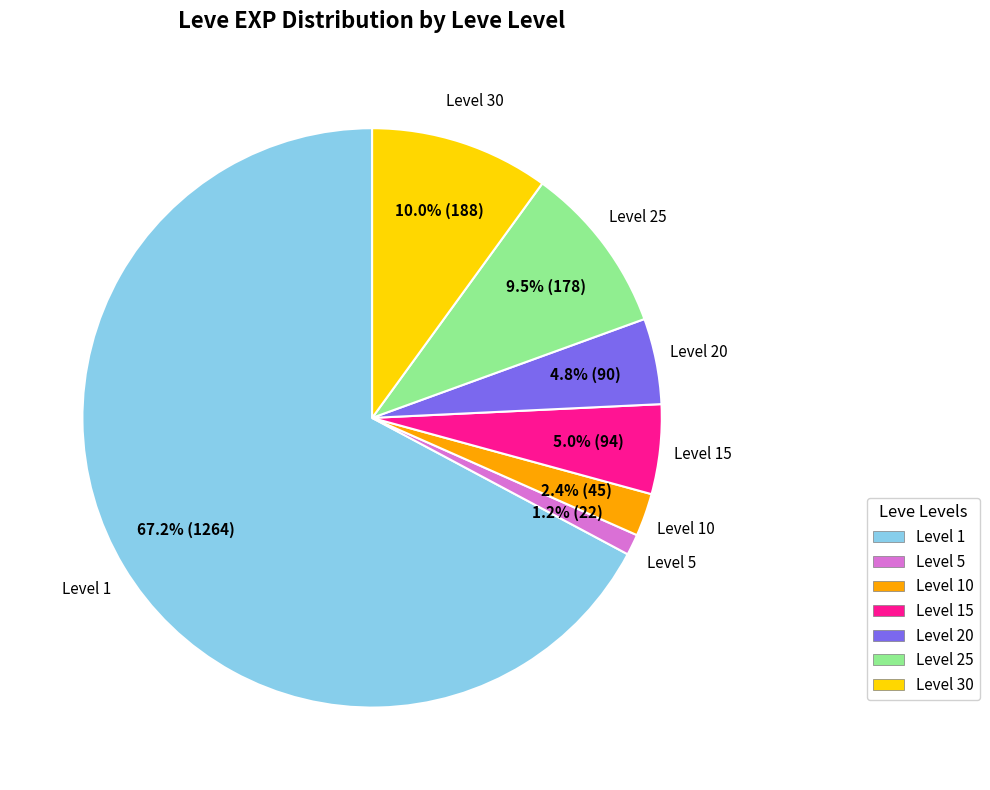

Between Level 10 and Level 20, which is larger?

Level 20